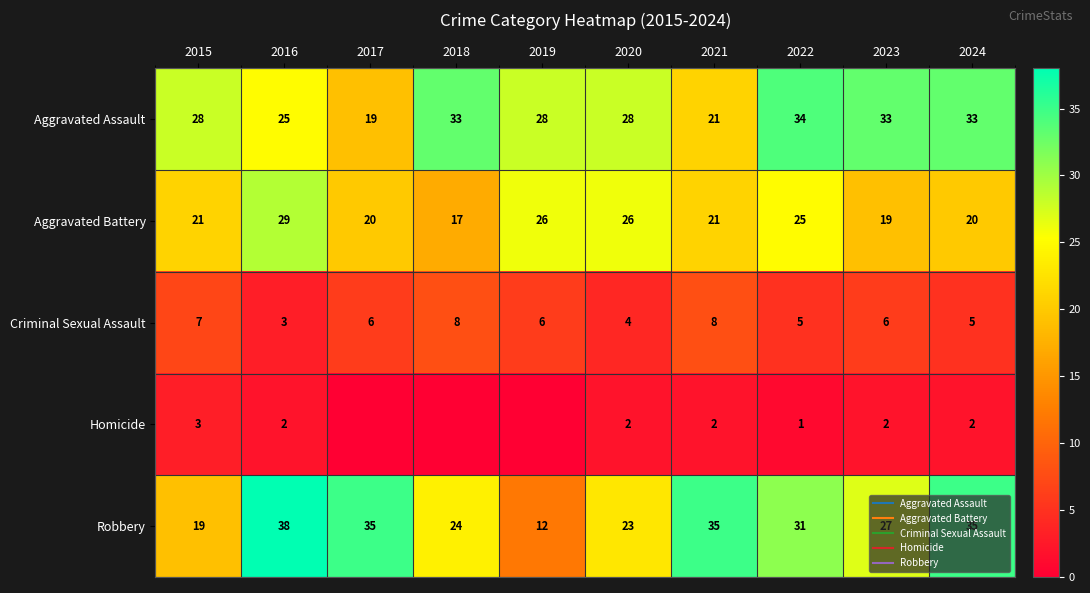

Which series has the largest total across all categories?

Aggravated Assault